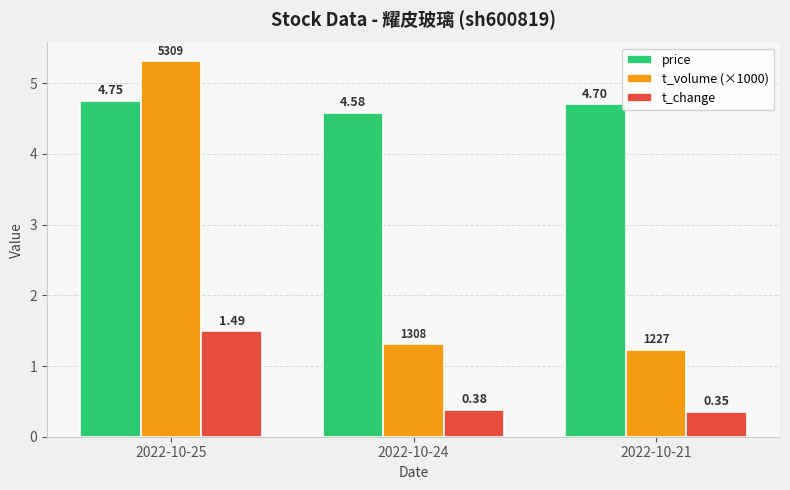

True or false: price has a value of 4.7 at 2022-10-21.

True